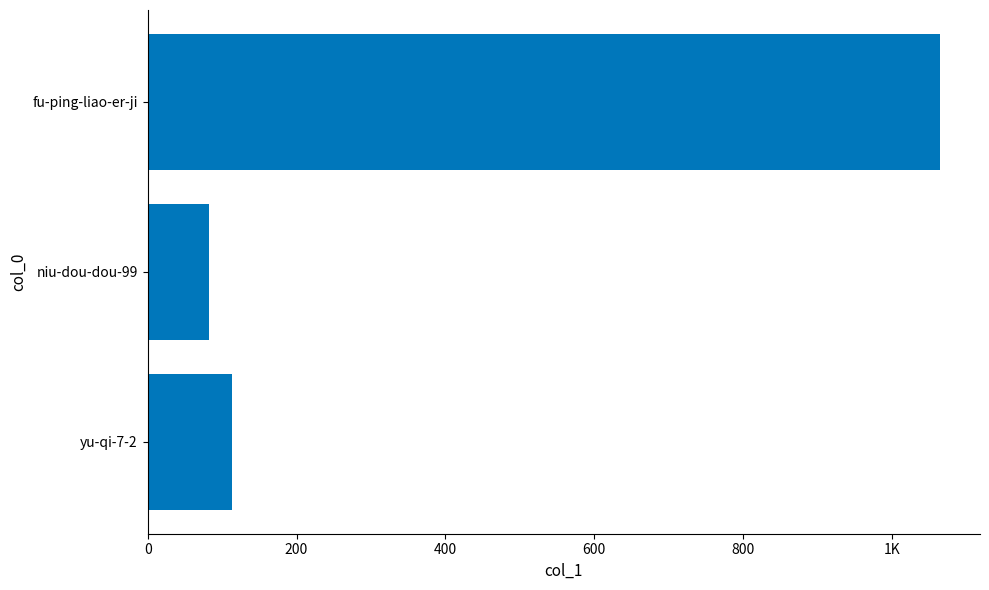

What is the sum of all values?

1260